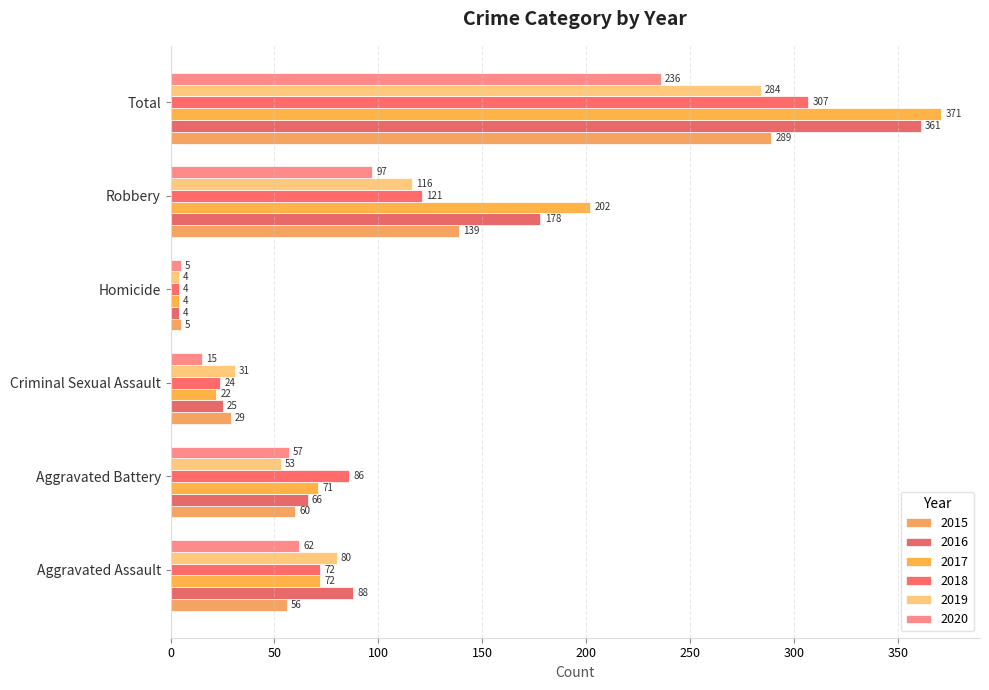

Rank the series at Homicide from highest to lowest value.

2015, 2020, 2016, 2017, 2018, 2019